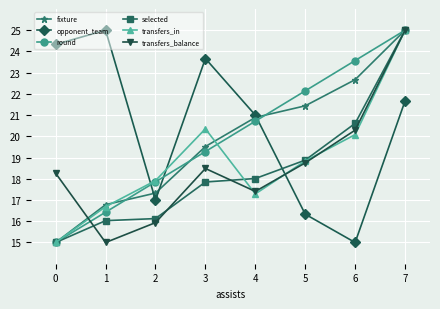

Reading left to right, extract all data points from this chart.

fixture: 0=15.0	1=16.8	2=17.3	3=19.5	4=20.9	5=21.4	6=22.7	7=25.0
opponent_team: 0=24.3	1=25.0	2=17.0	3=23.7	4=21.0	5=16.3	6=15.0	7=21.7
round: 0=15.0	1=16.4	2=17.9	3=19.3	4=20.7	5=22.1	6=23.6	7=25.0
selected: 0=15.0	1=16.0	2=16.1	3=17.8	4=18.0	5=18.9	6=20.6	7=25.0
transfers_in: 0=15.0	1=16.7	2=17.9	3=20.4	4=17.3	5=18.8	6=20.1	7=25.0
transfers_balance: 0=18.3	1=15.0	2=15.9	3=18.5	4=17.4	5=18.8	6=20.3	7=25.0